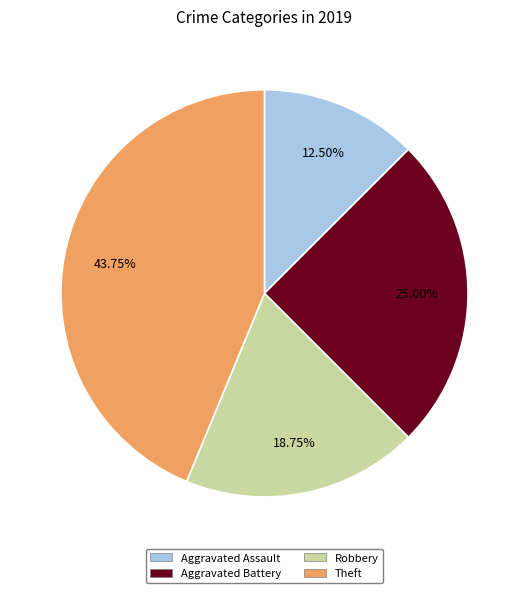

Which has a higher value, Aggravated Battery or Theft?

Theft